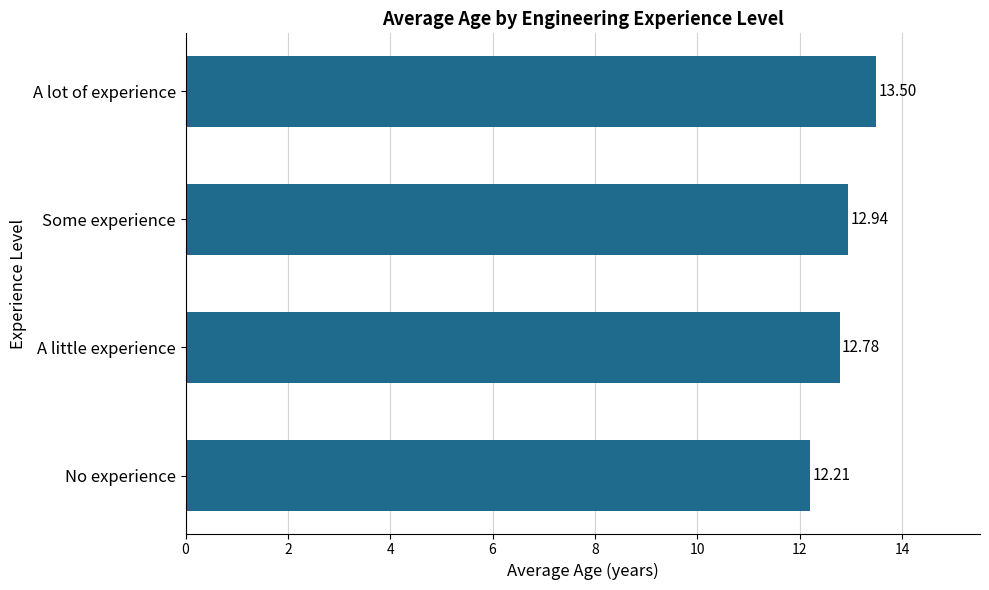

At which category does the chart reach its minimum across all series?

No experience